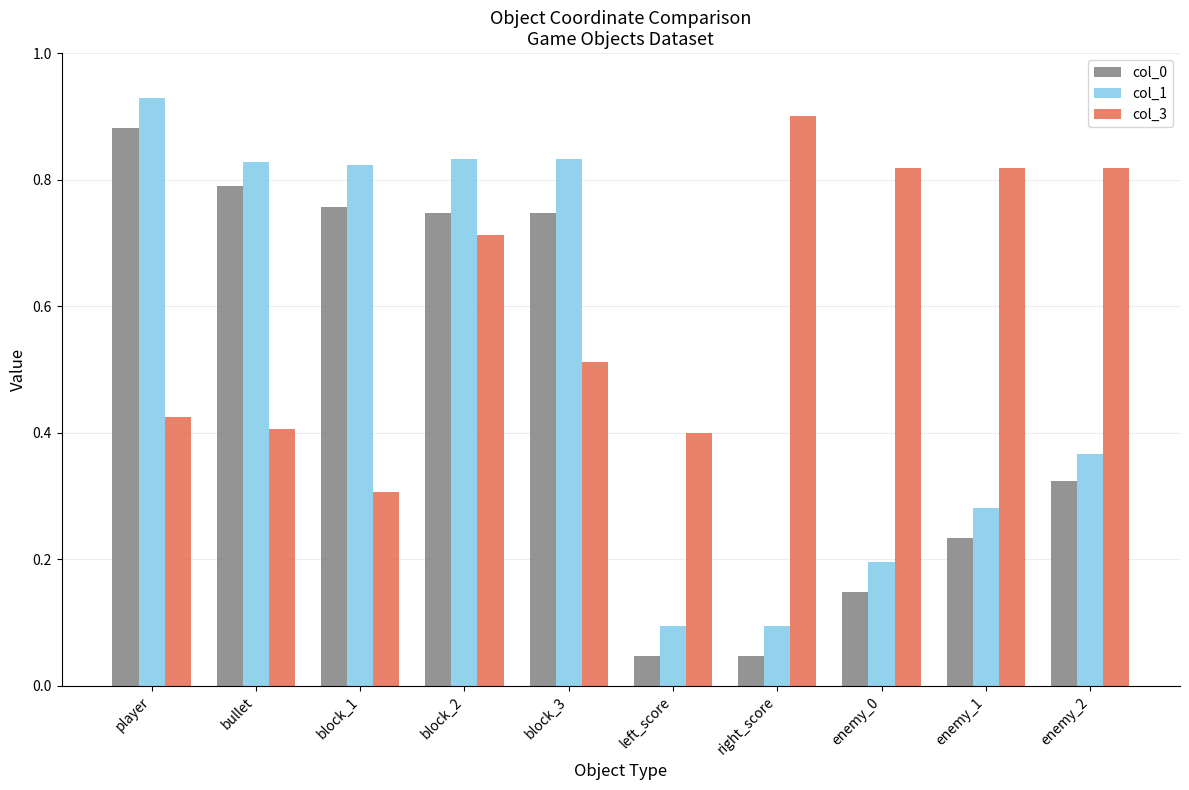

What is the sum of the col_3 values at block_2 and enemy_0?

1.5